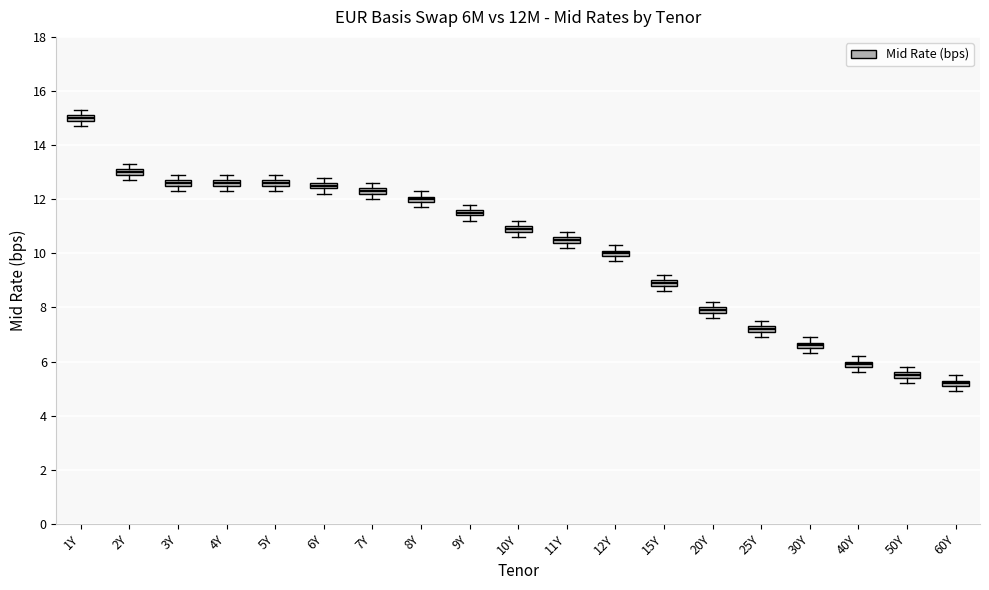

Where does the upper whisker of the box for 10Y end on the y-axis? The values are not printed on the chart, so give them approximately, as read against the axis.

11.2